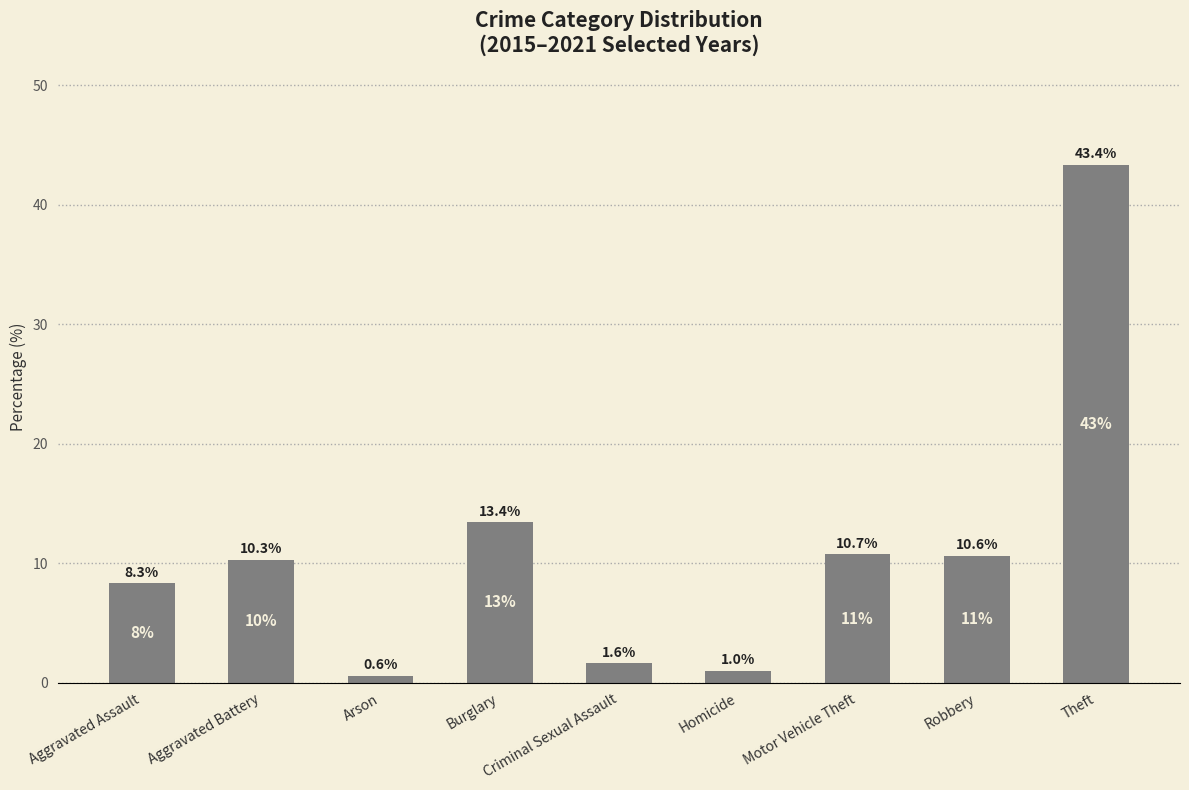

What position from the right is Motor Vehicle Theft?

3